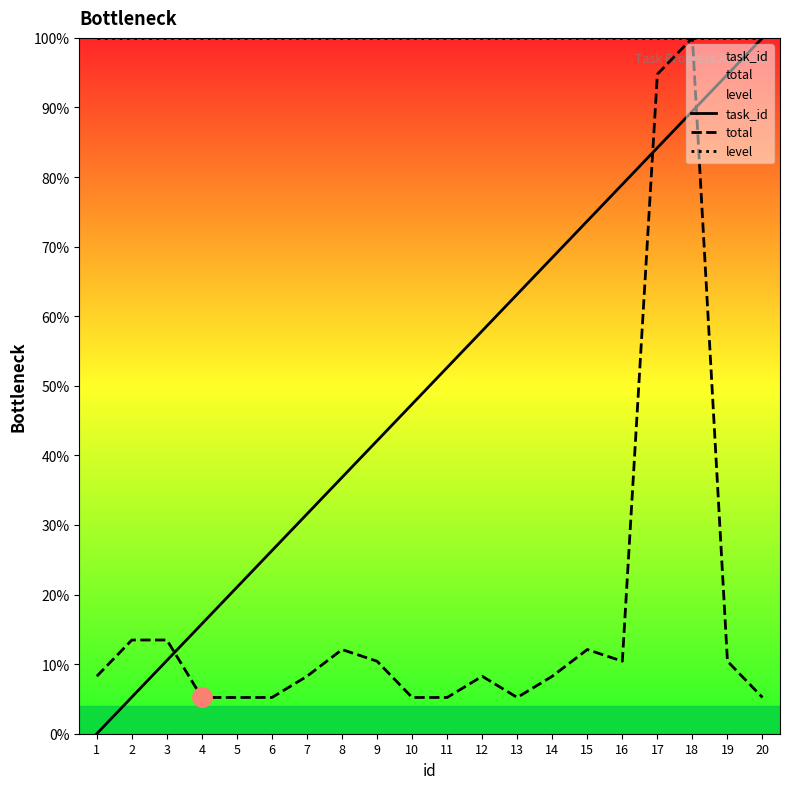

The task_id series shows 21.9 at 4. True or false?

False